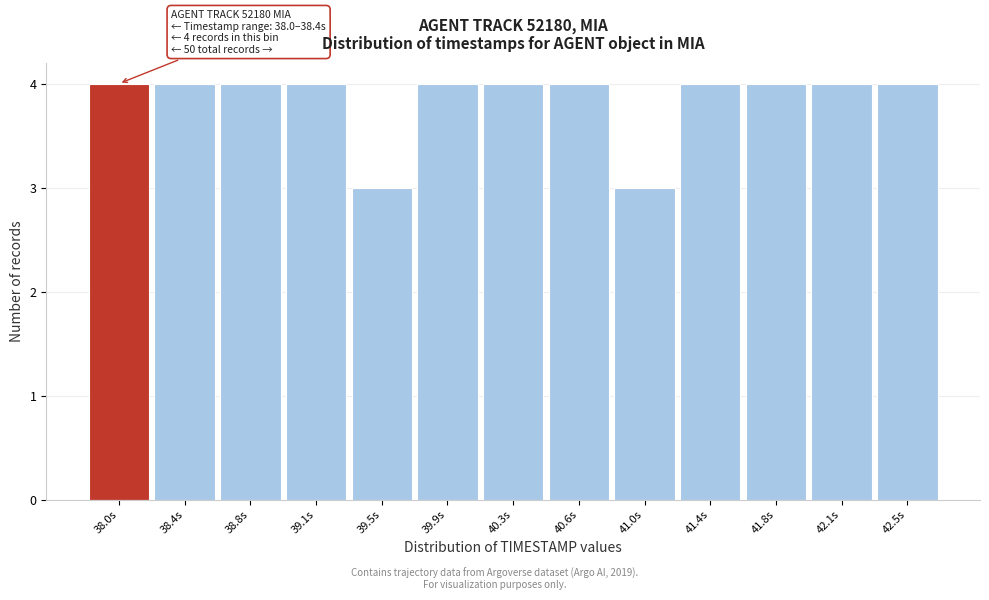

Reading left to right, extract all data points from this chart.

38.0s=4	38.4s=4	38.8s=4	39.1s=4	39.5s=3	39.9s=4	40.3s=4	40.6s=4	41.0s=3	41.4s=4	41.8s=4	42.1s=4	42.5s=4